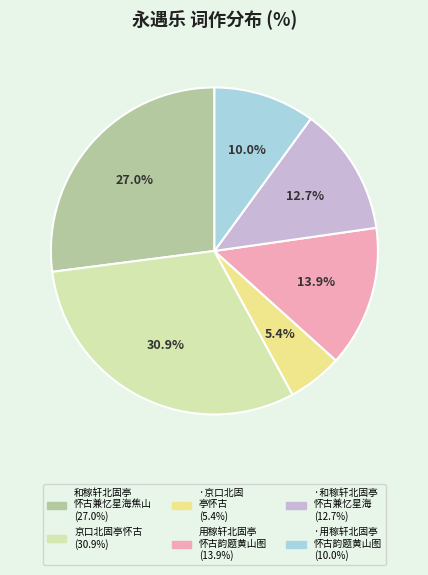

Does any single category account for the majority?

No